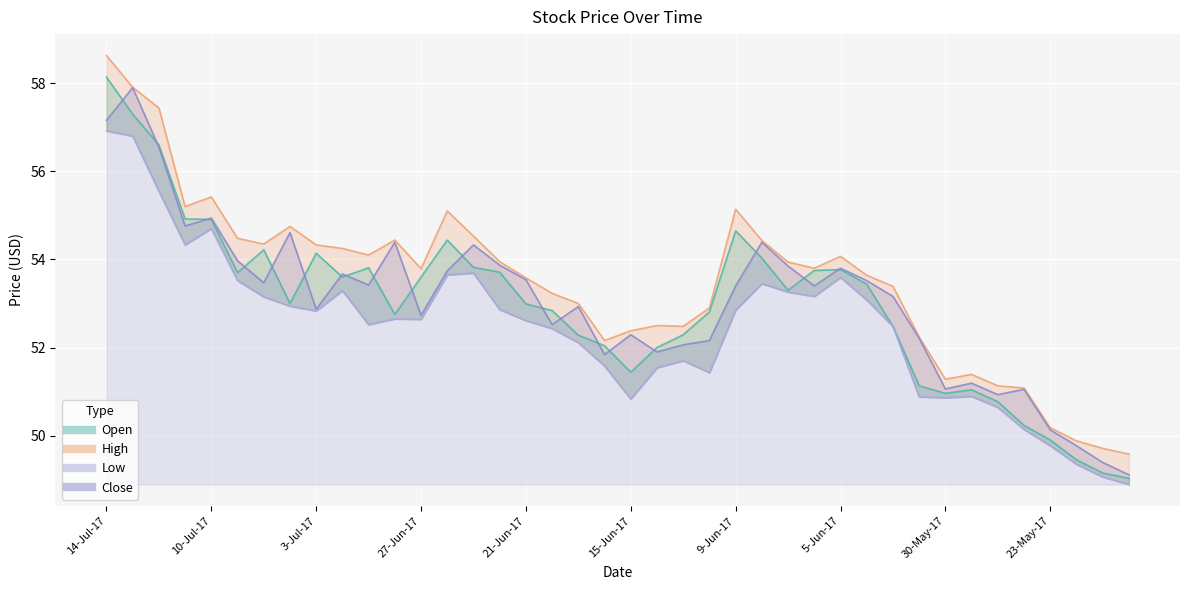

What is the maximum value for Open?

58.1